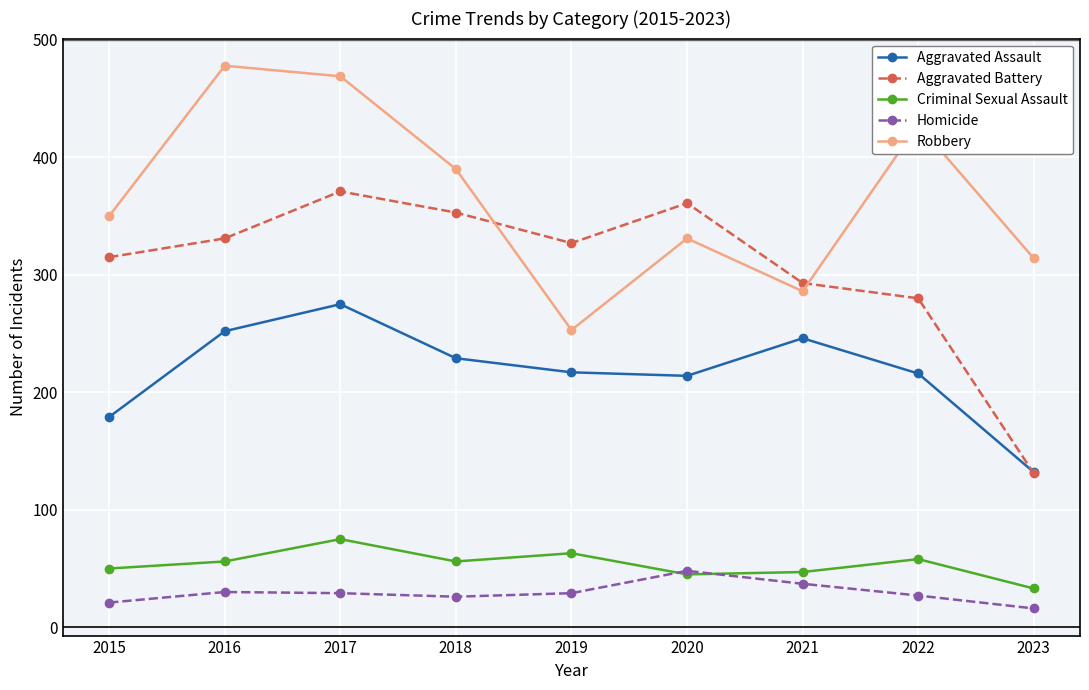

Which series has the widest spread of values?

Aggravated Battery